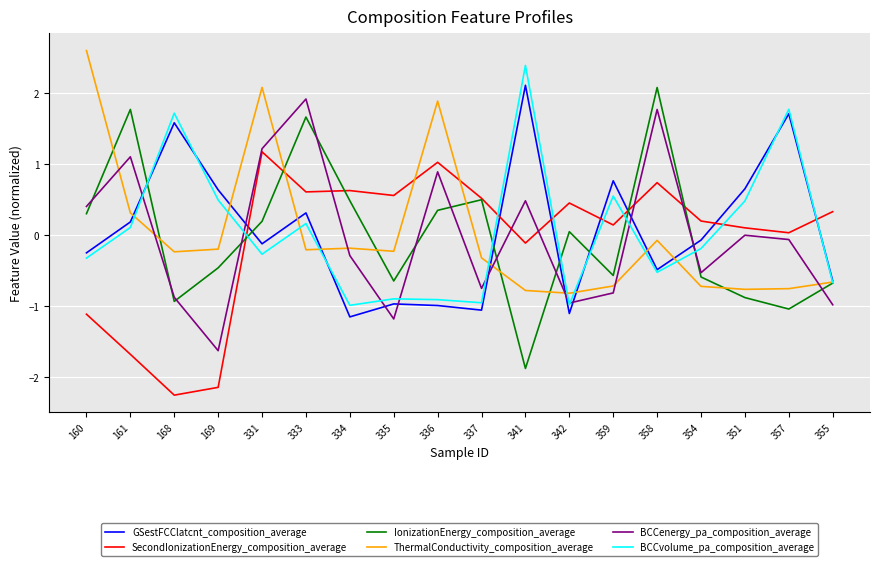

Which series has the largest range (max minus min)?

IonizationEnergy_composition_average